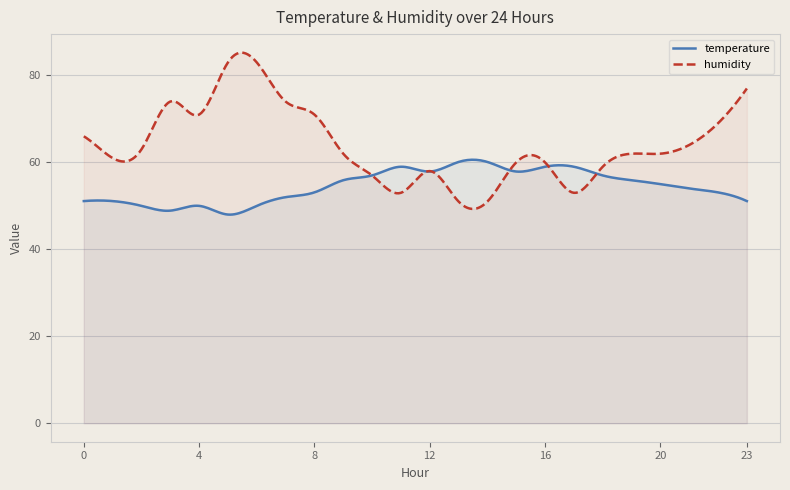

Reading right to left, list all the values displayed in this chart.

temperature: 23=51.1	22=53.1	21=54.0	20=55.0	19=55.9	18=57.0	17=59.0	16=59.0	15=57.9	14=60.1	13=60.1	12=57.9	11=59.0	10=57.0	9=55.9	8=53.1	7=52.0	6=50.0	5=48.0	4=50.0	3=48.9	2=50.0	1=51.1	0=51.1
humidity: 23=77.0	22=69.0	21=64.0	20=62.0	19=62.0	18=59.0	17=53.0	16=60.0	15=60.0	14=51.0	13=51.0	12=58.0	11=53.0	10=57.0	9=62.0	8=71.0	7=74.0	6=83.0	5=83.0	4=71.0	3=74.0	2=63.0	1=61.0	0=66.0